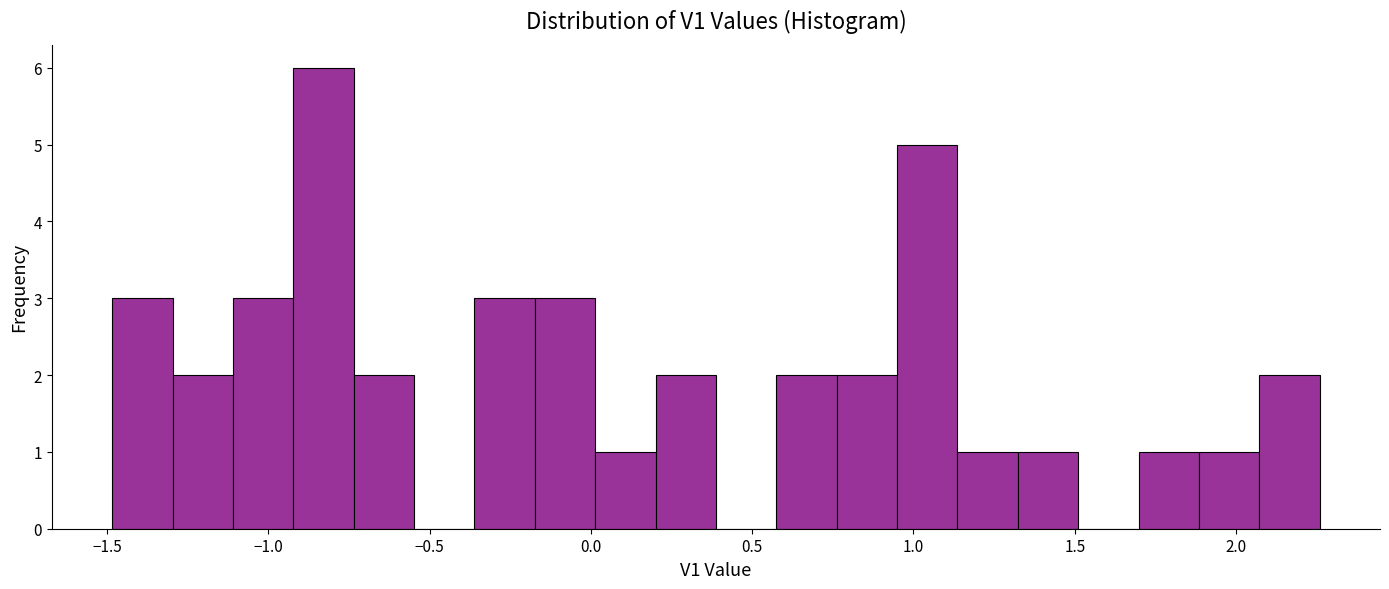

Read against the x-axis, roughly where is the centre of the tallest bar?

-0.85